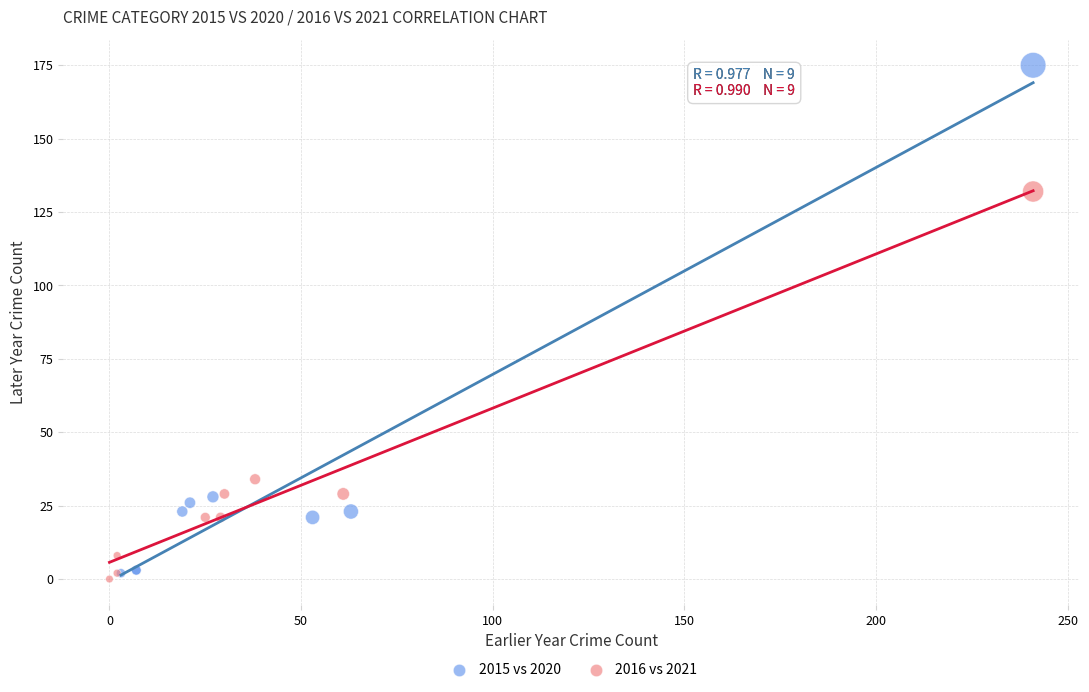

Which series has the widest spread of Y values?

2015 vs 2020